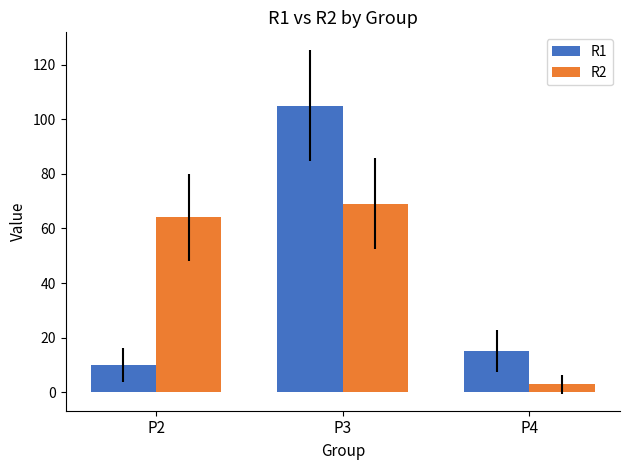

What is the difference between the R1 values at P3 and P4?

90